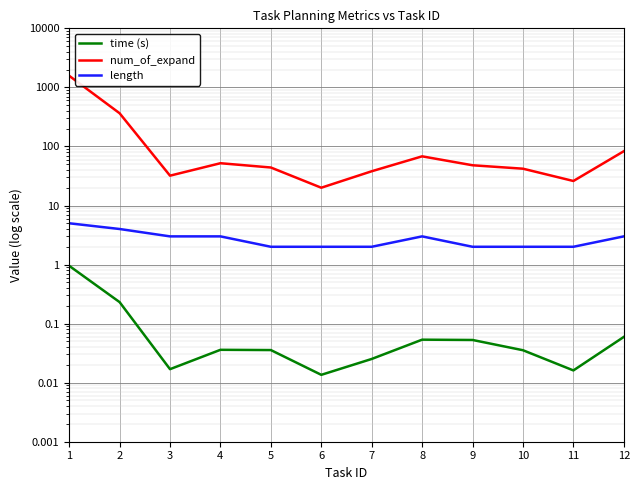

What are all the series names shown in the legend?

time (s), num_of_expand, length